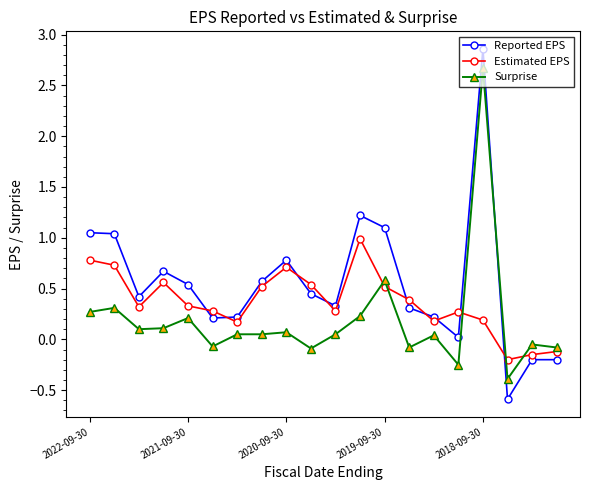

True or false: Estimated EPS and Surprise intersect in this chart.

True